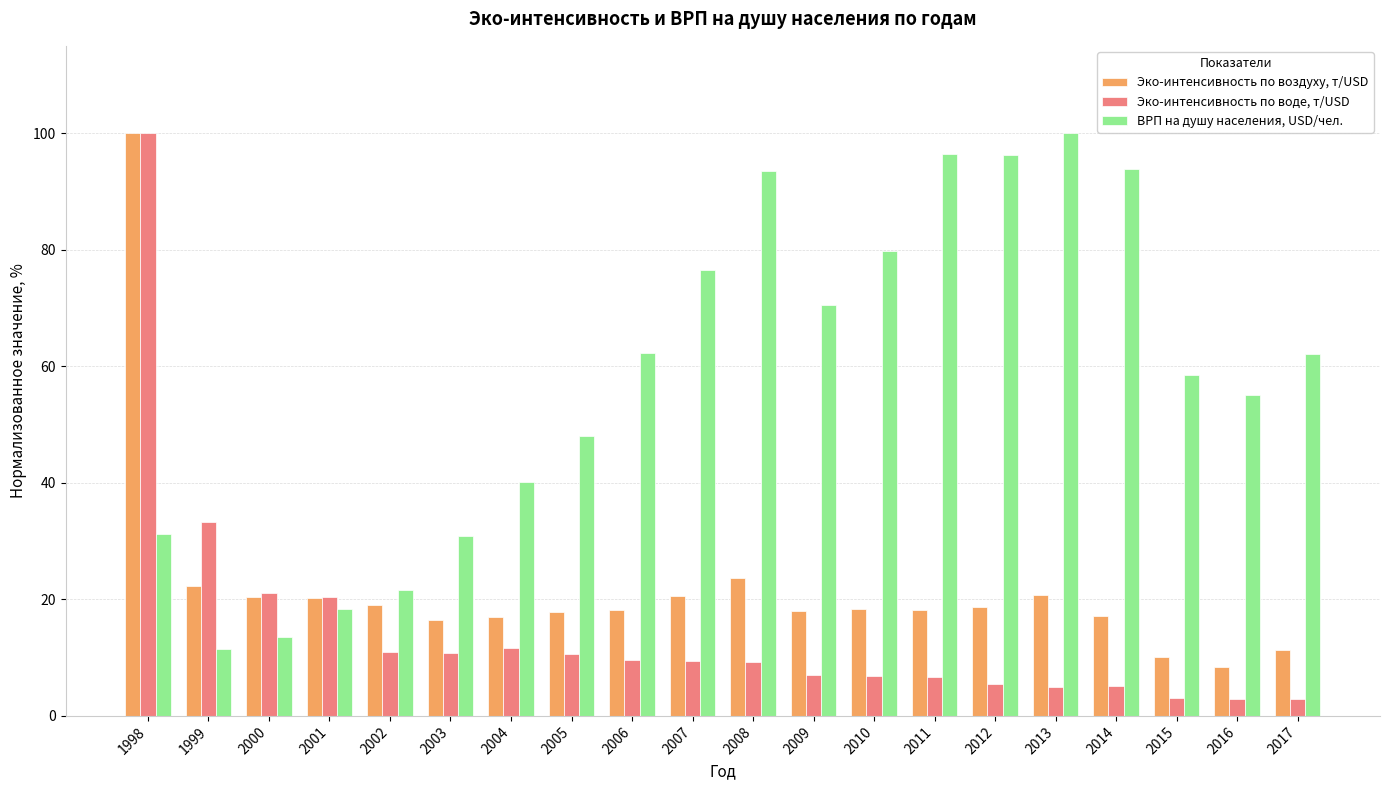

The value of ВРП на душу населения, USD/чел. at 2013 is 136.4. True or false?

False